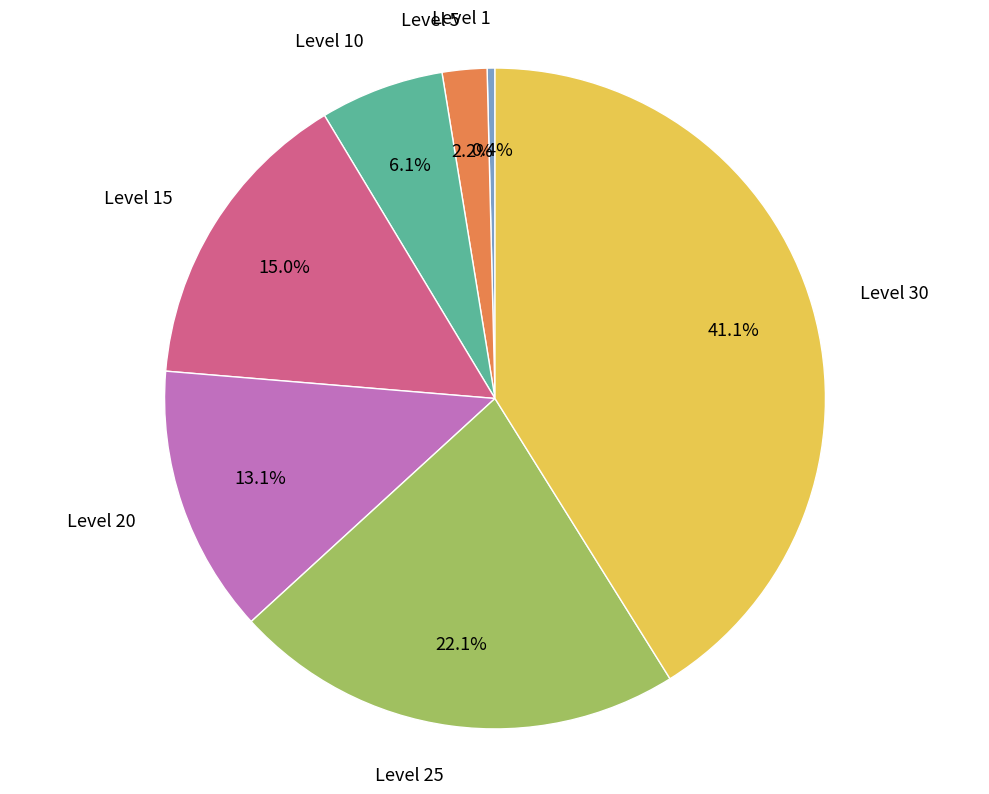

Combined, do Level 10 and Level 5 account for over 50%?

No